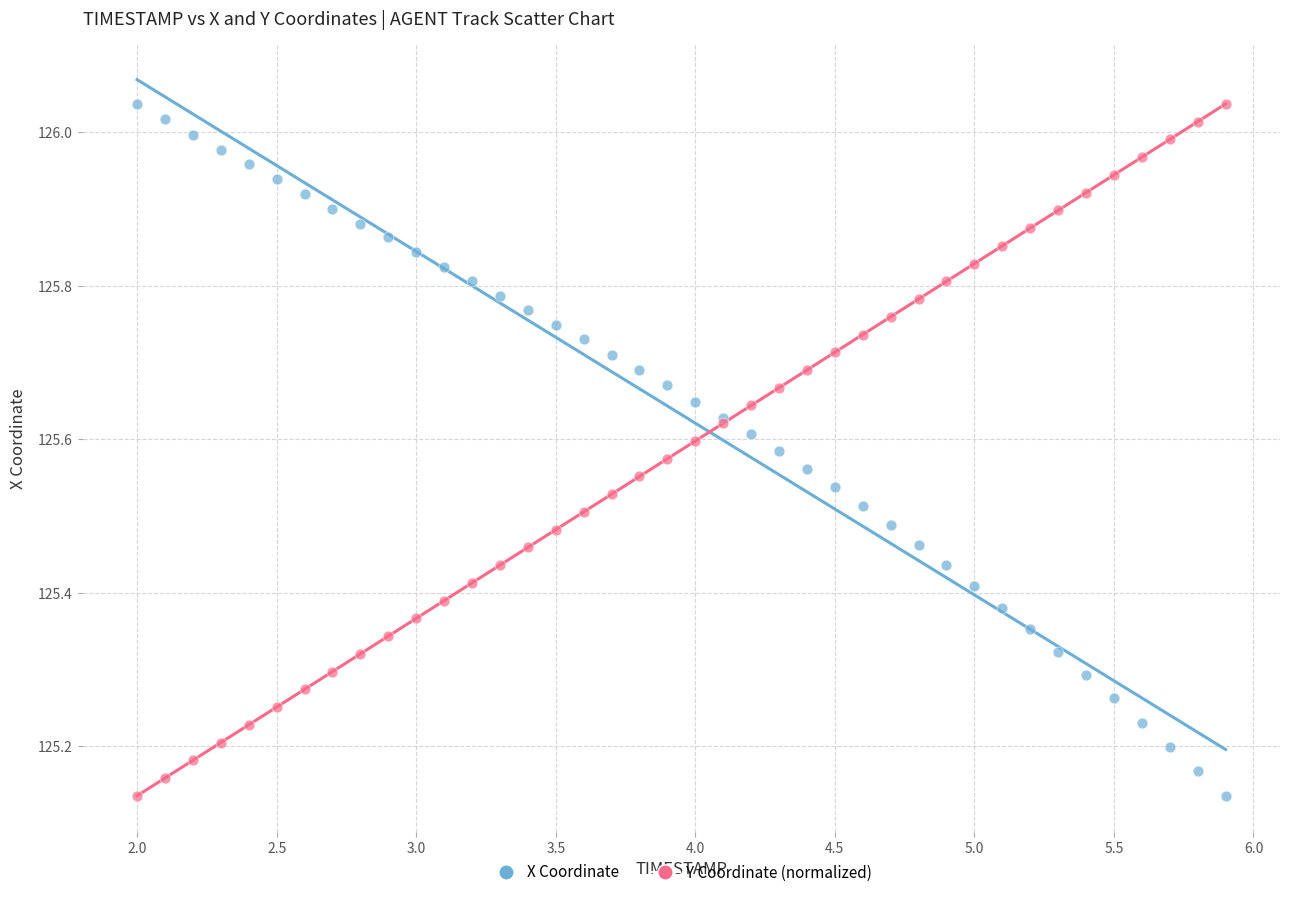

What is the X range (max minus min) for the scatter plot?

3.9